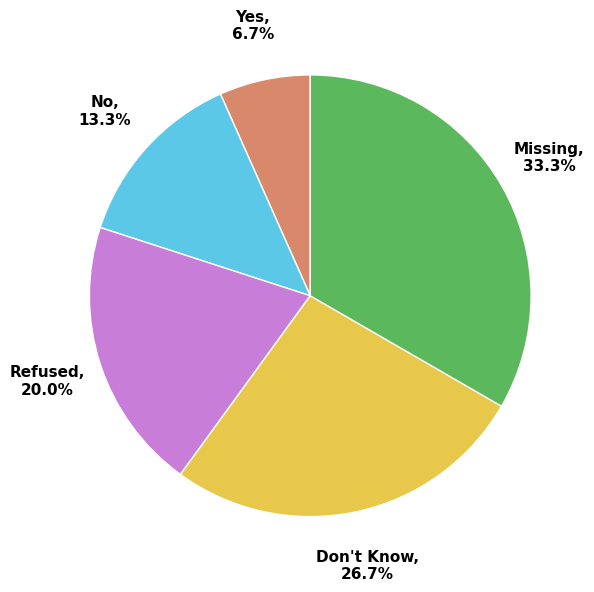

Is there any slice that represents more than half of the pie?

No